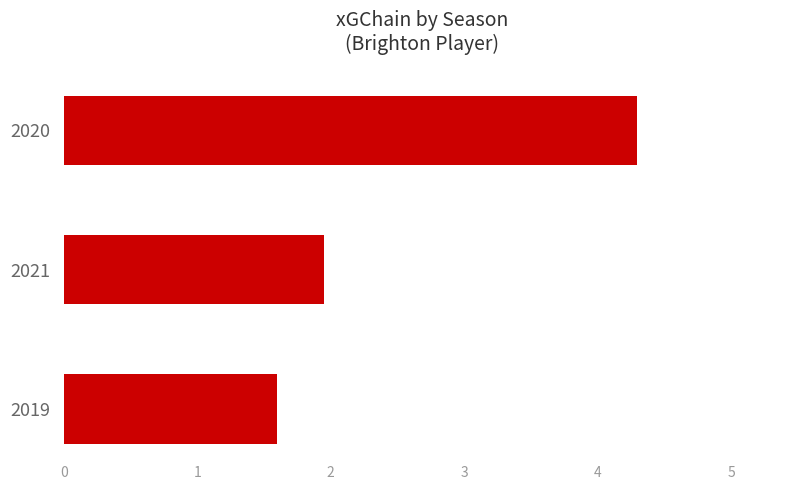

What is the approximate value at 2019?

1.6